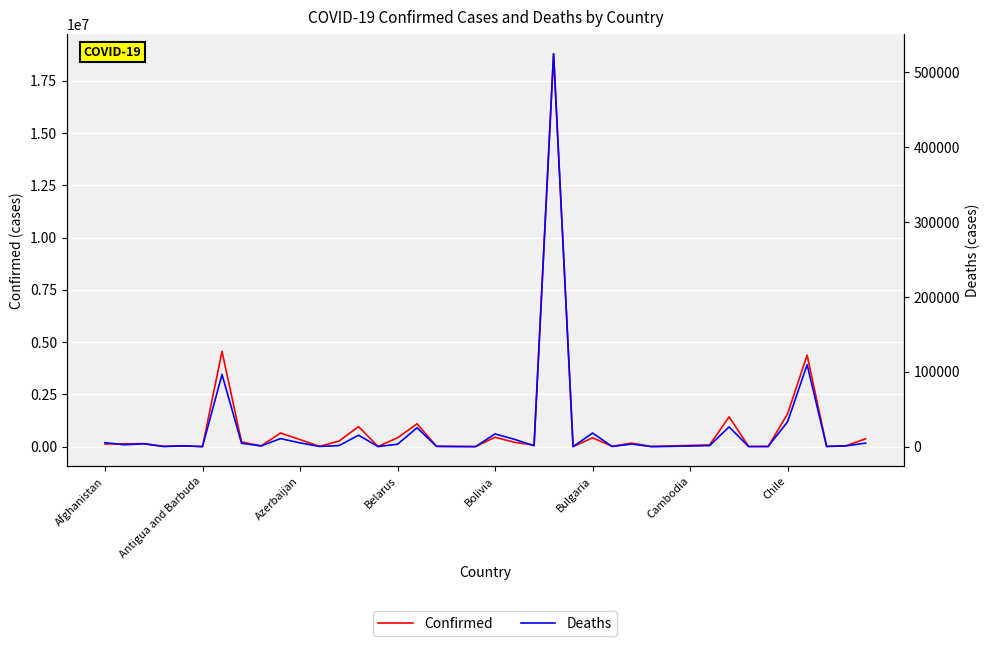

What is the sum of all Confirmed values?

37136808